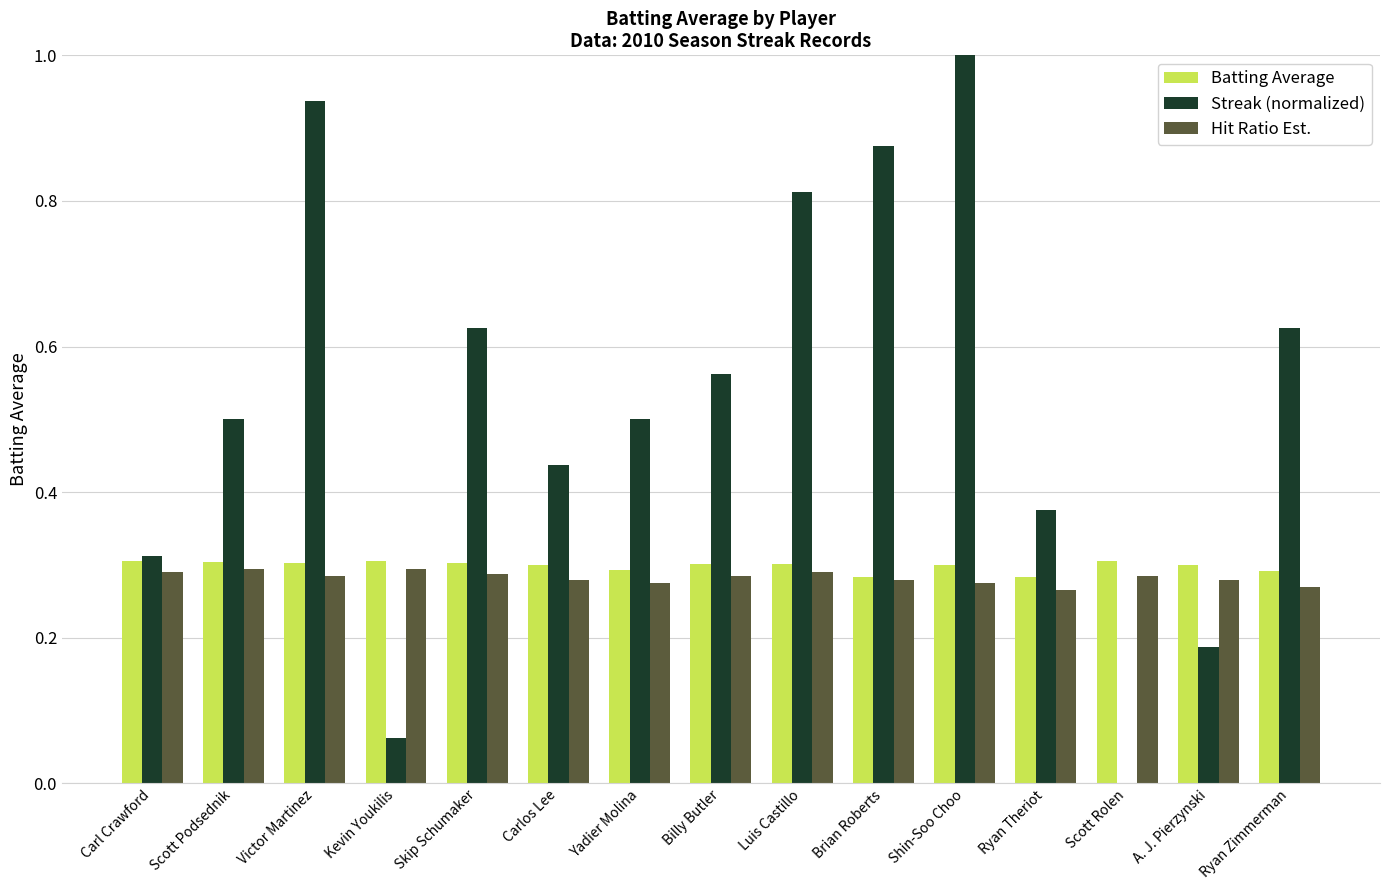

Which series changed the most between Brian Roberts and Ryan Zimmerman?

Streak (normalized)